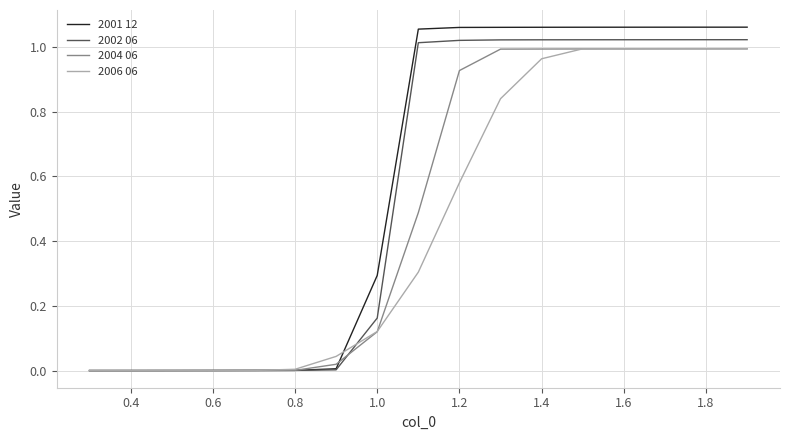

List the series in order of their overall mean, highest first.

2001 12, 2002 06, 2004 06, 2006 06